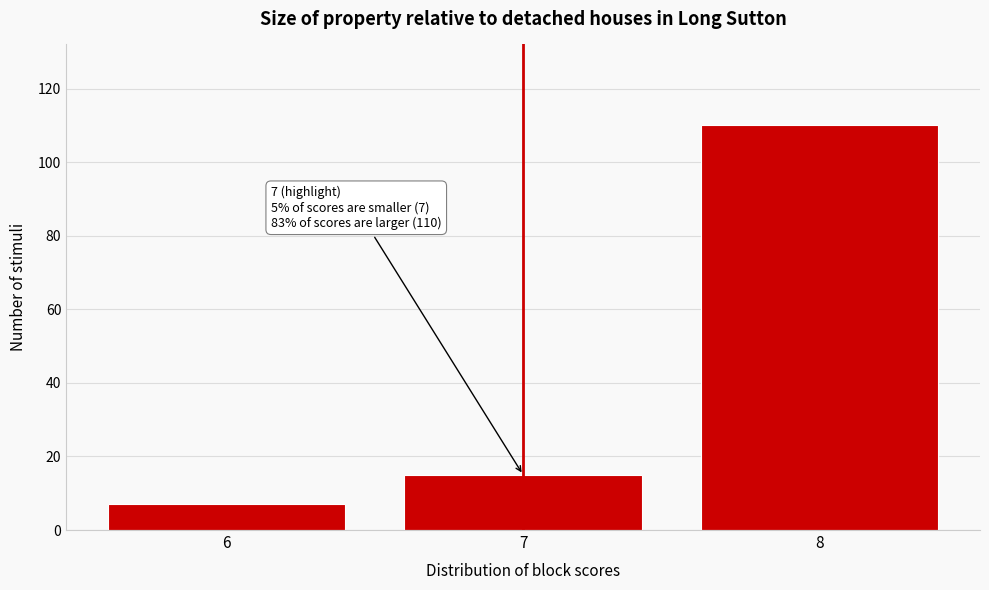

Which range on the x-axis has the tallest bar?

7.5 to 8.5